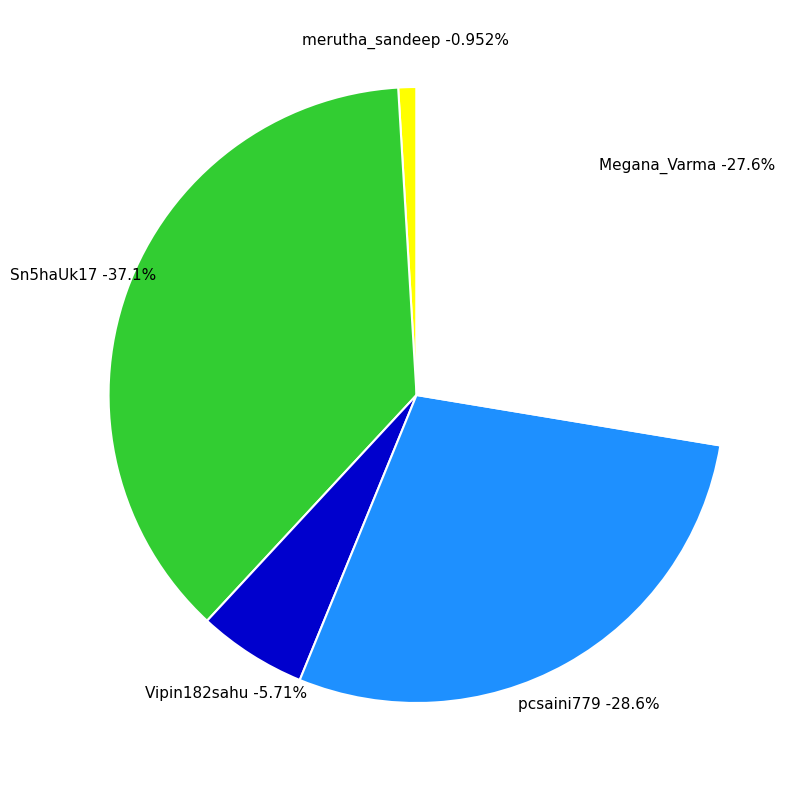

How many segments does this pie chart have?

5